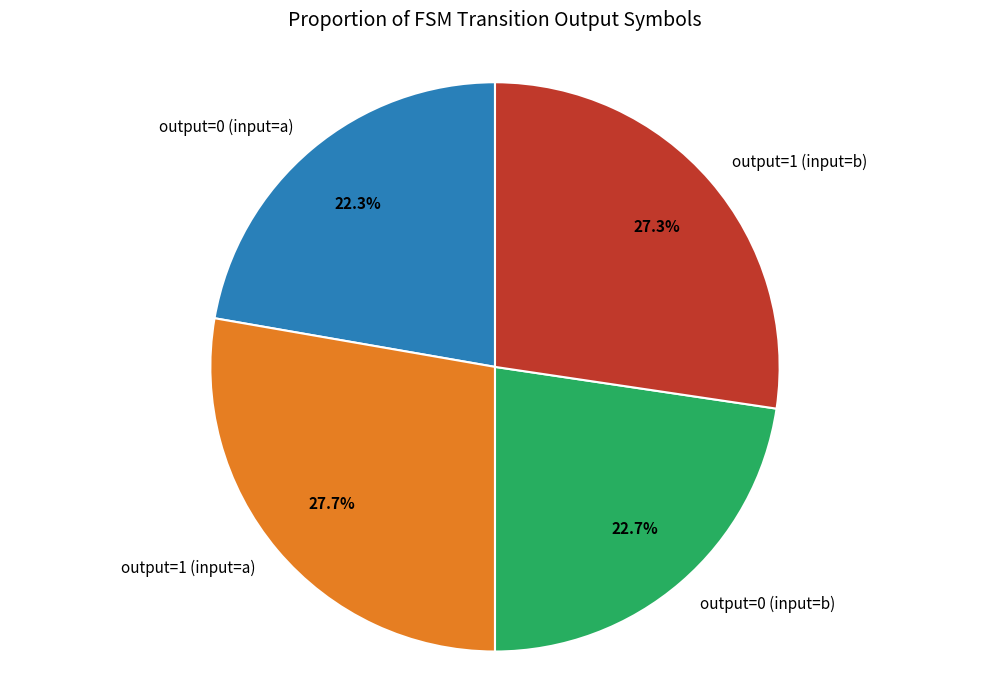

To the nearest percent, what is the combined percentage of output=0 (input=b) and output=1 (input=b)?

50%